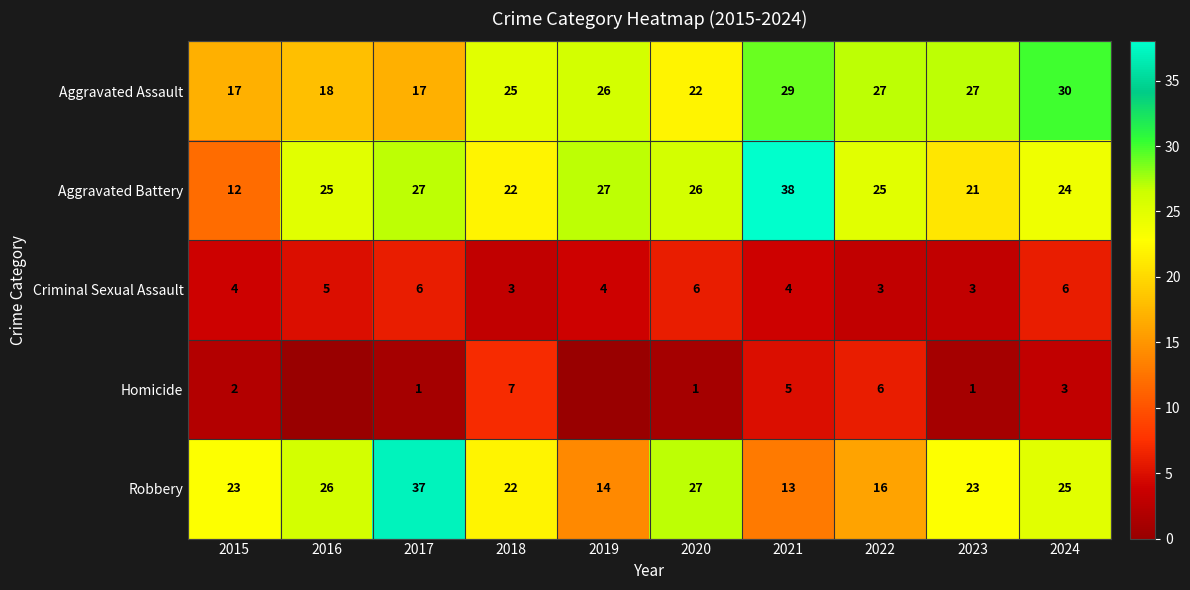

At 2024, list the series in order from largest to smallest.

Aggravated Assault, Robbery, Aggravated Battery, Criminal Sexual Assault, Homicide